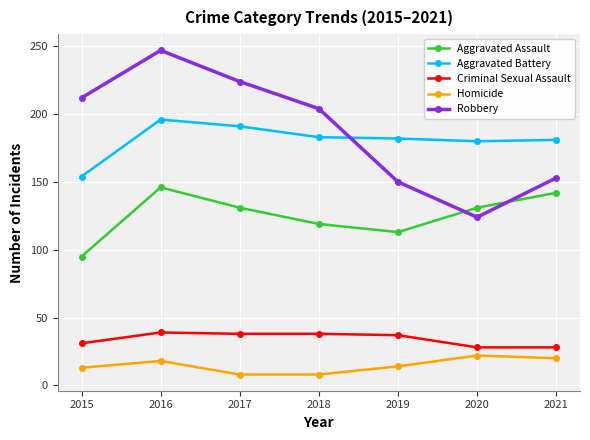

What is the sum of the Robbery values at 2020 and 2021?

277